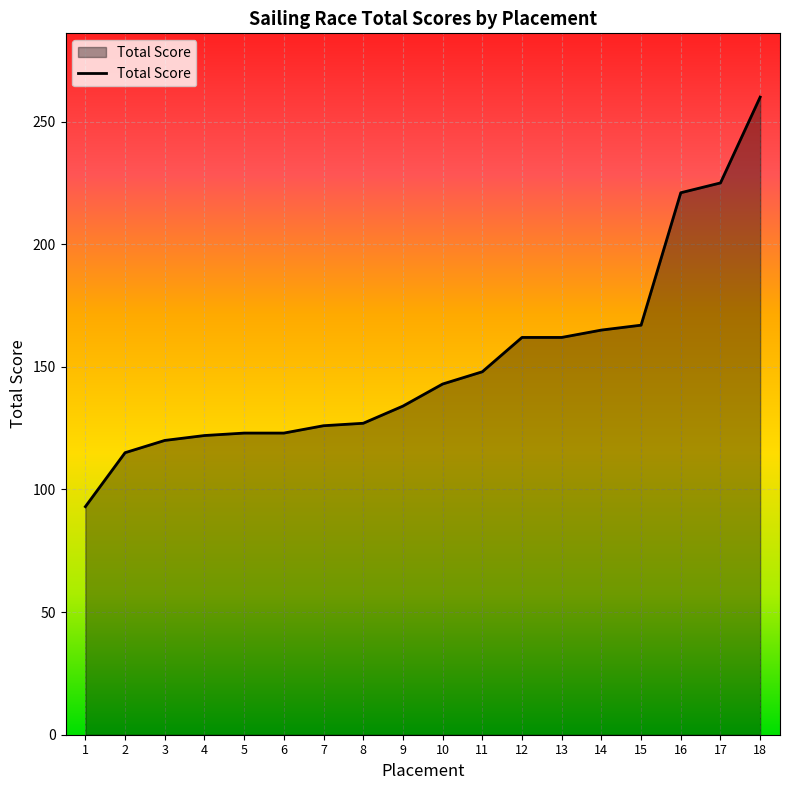

Between 11 and 8, which is larger?

11